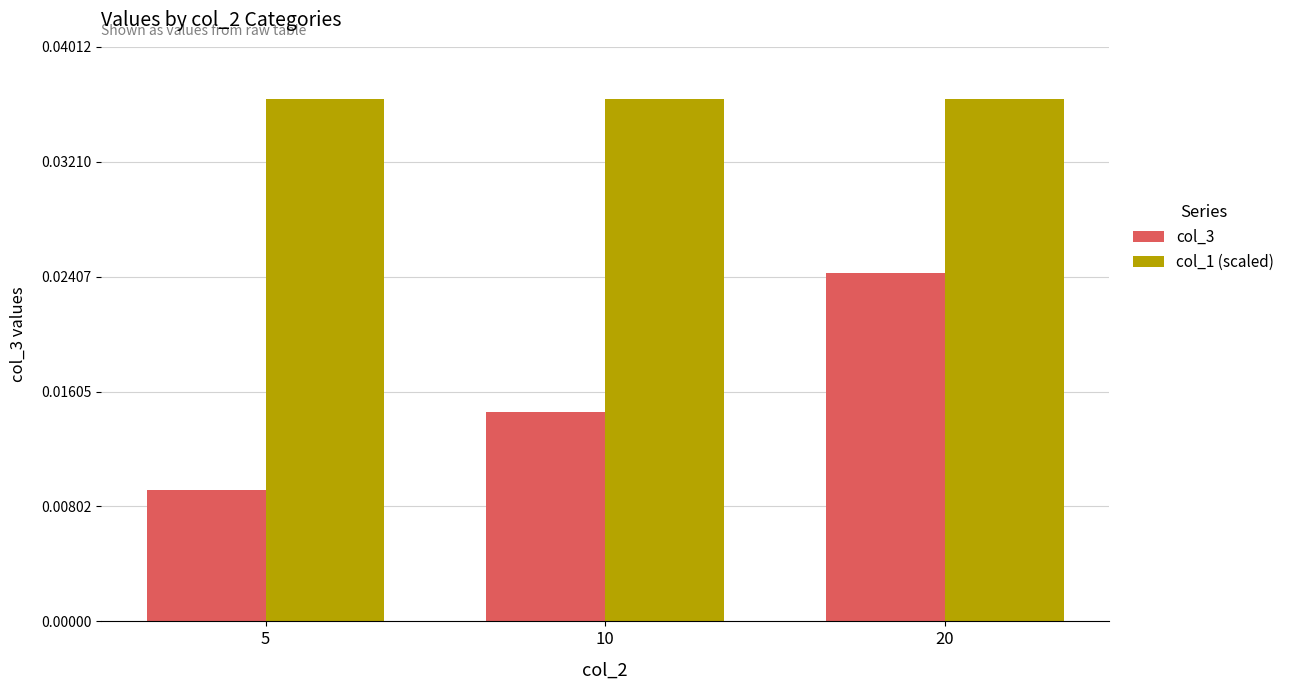

Rank the series by their maximum value, from lowest to highest.

col_3, col_1 (scaled)